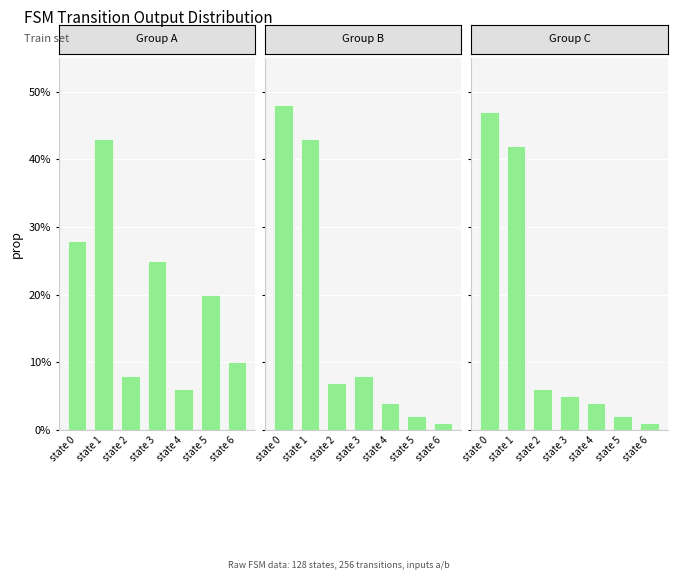

Read the Group B value at state 2.

0.1